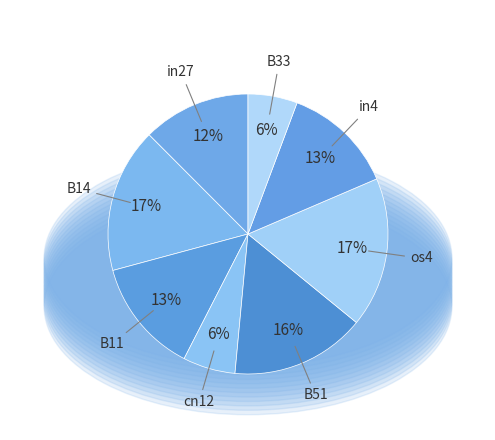

What is the change in value from cn12 to in4?

+0.1